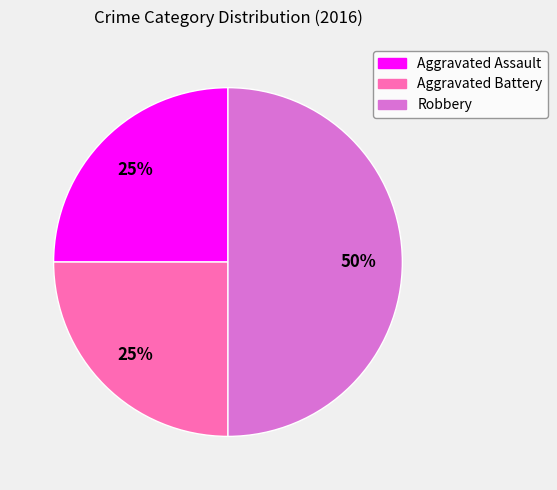

Does Aggravated Assault account for over 50% of the chart?

No